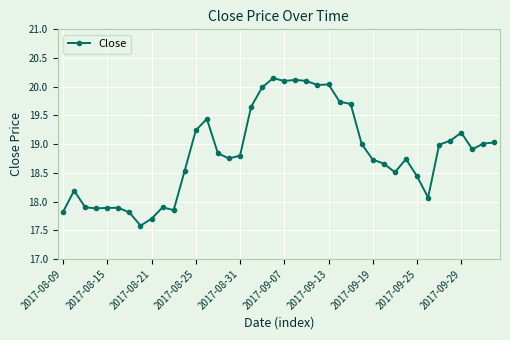

What is the sum of all values?

754.0